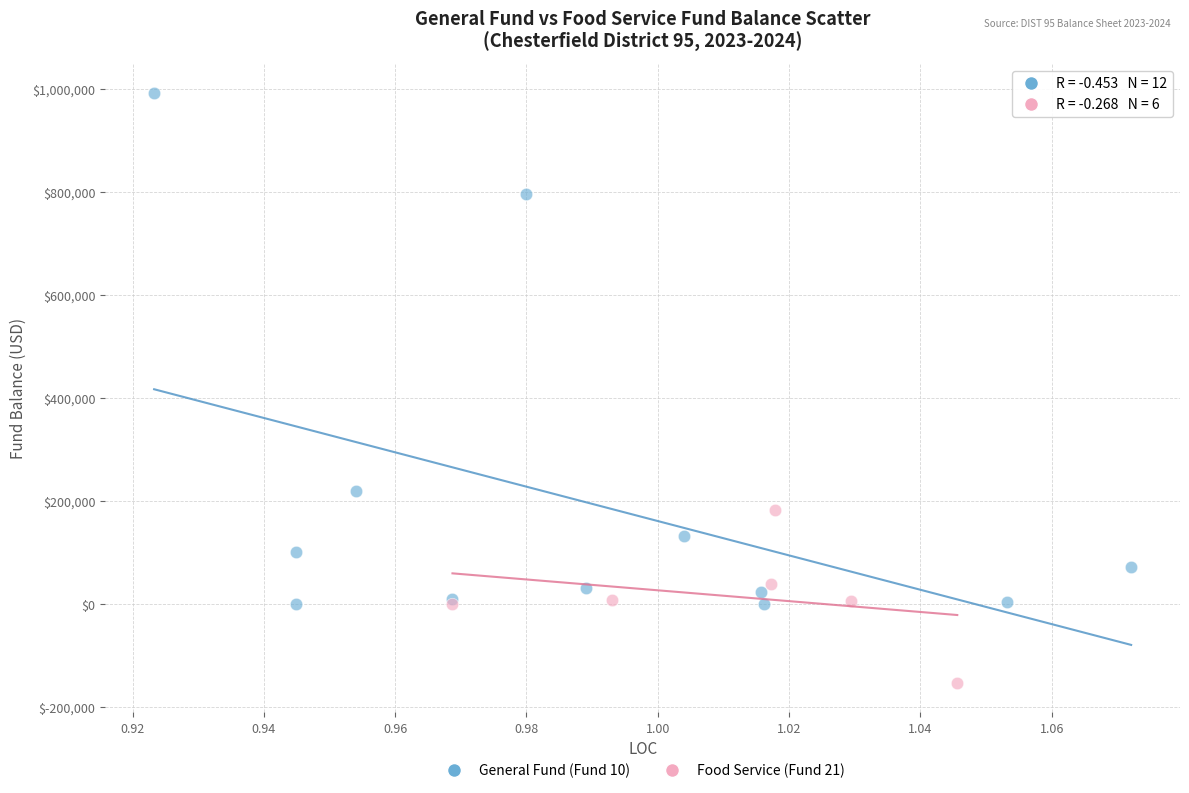

Which series contains the highest Y value?

General Fund (Fund 10)